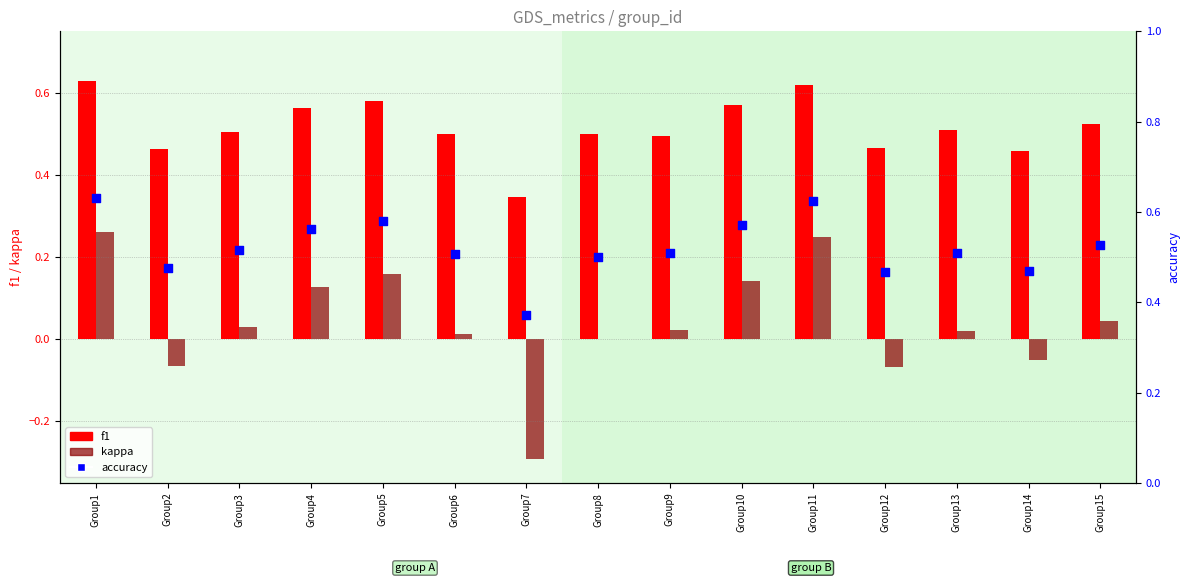

Which series reaches the maximum Y coordinate?

accuracy